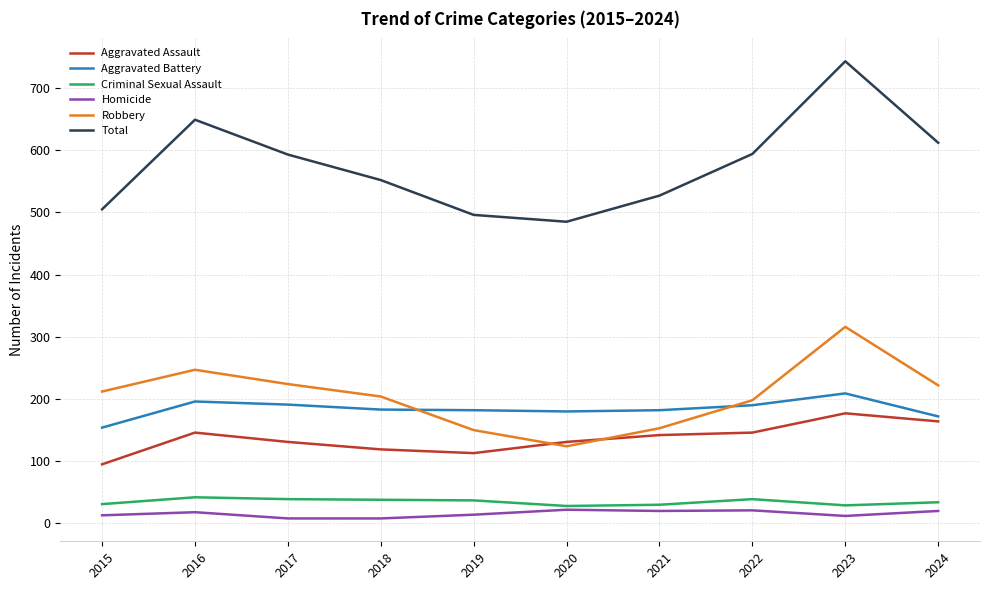

Which series changed the most between 2019 and 2024?

Total